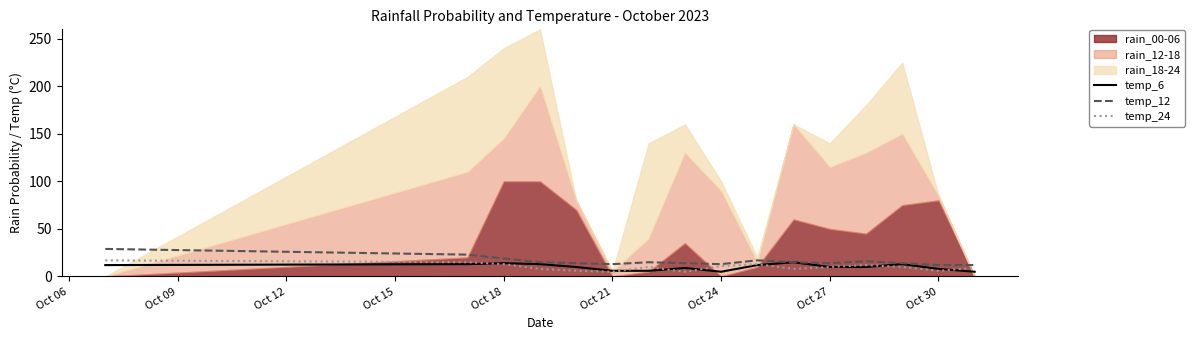

True or false: temp_24 has more than 1 interior local peaks.

True